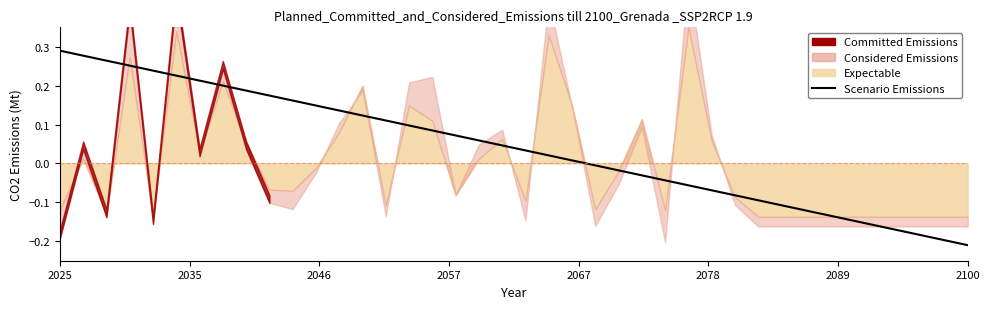

Which label corresponds to the largest value in the chart?

2025